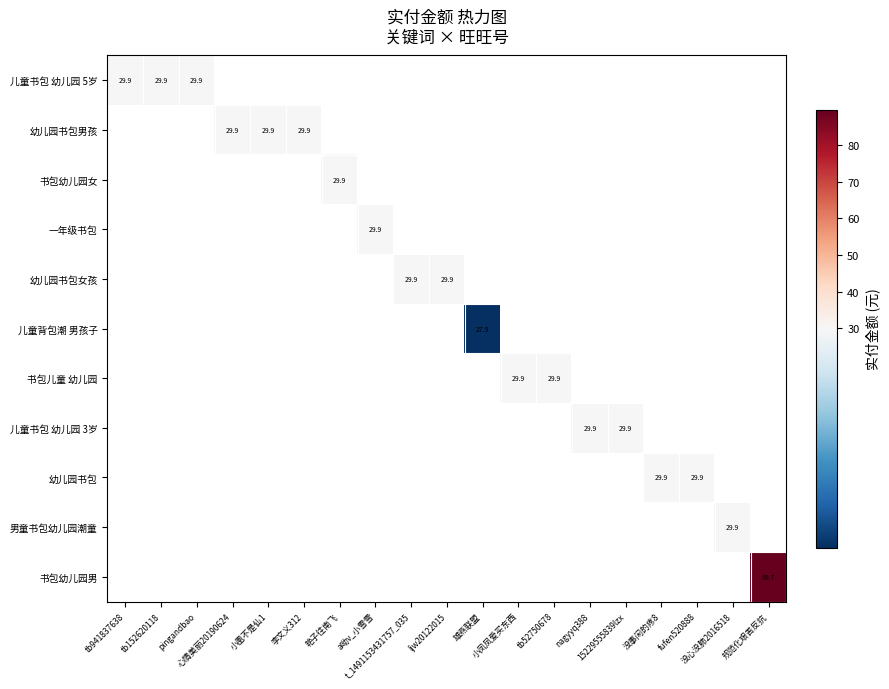

Which label corresponds to the largest value in the chart?

规范化艰苦反抗